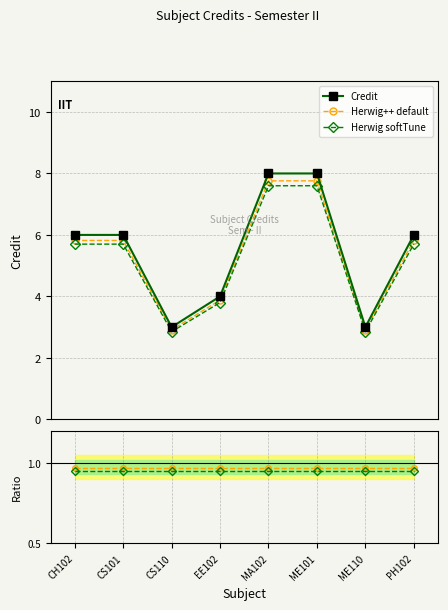

Is it true that Credit equals 6.0 at CH102?

True